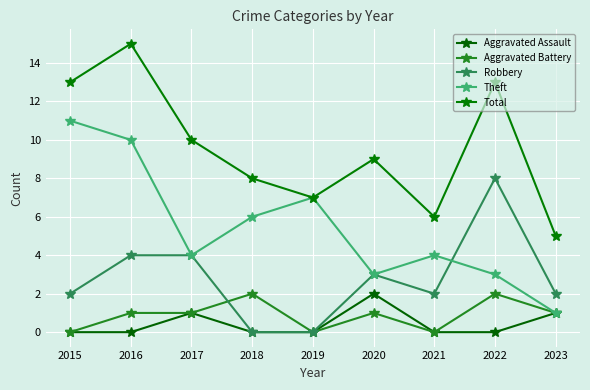

What is the total value across all series at 2015?

26